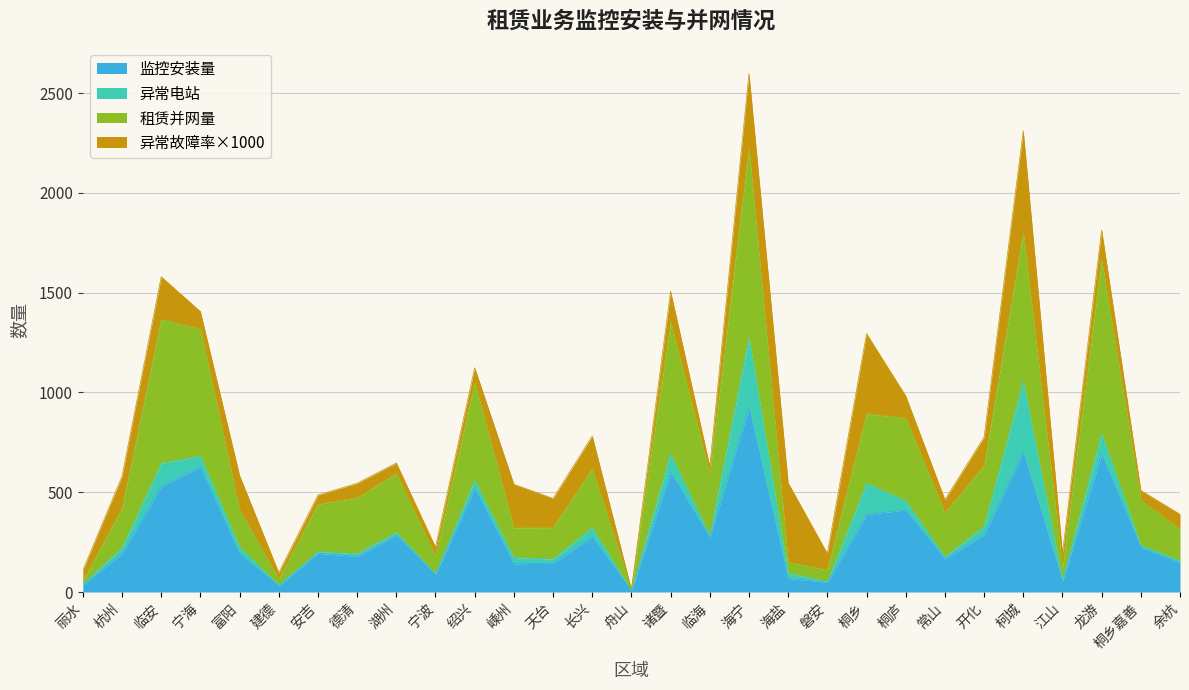

How many interior local valleys does the 监控安装量 series have?

9